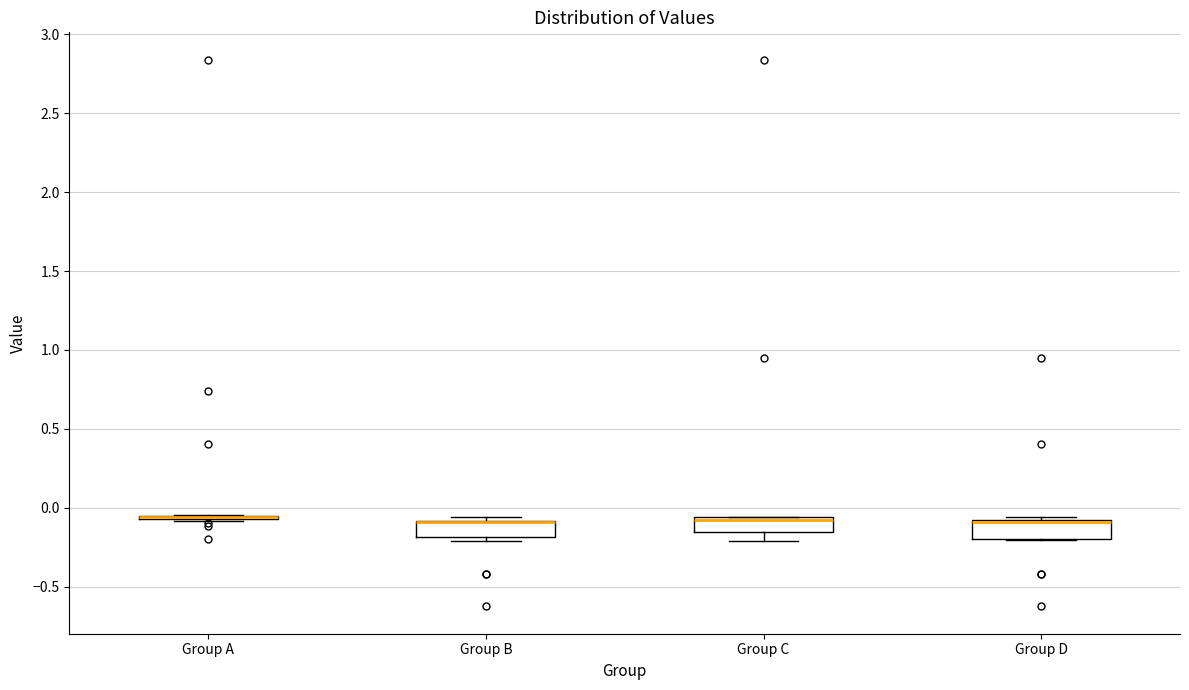

Reading left to right, transcribe this box plot: for each box, give where its median line is, the range the box spans, and where its two whiskers end, as read against the y-axis. The values are not printed on the chart, so give them approximately, as read against the axis.

Group A: box collapsed to a line at -0.05, whiskers -0.10 to -0.05
Group B: median -0.10 (drawn on the box's upper edge), box -0.20 to -0.10, whiskers -0.20 (just below the box's lower edge) to -0.05
Group C: median -0.10, box -0.15 to -0.05, whiskers -0.20 to -0.05
Group D: median -0.10 (drawn on the box's upper edge), box -0.20 to -0.10, whiskers -0.20 to -0.05